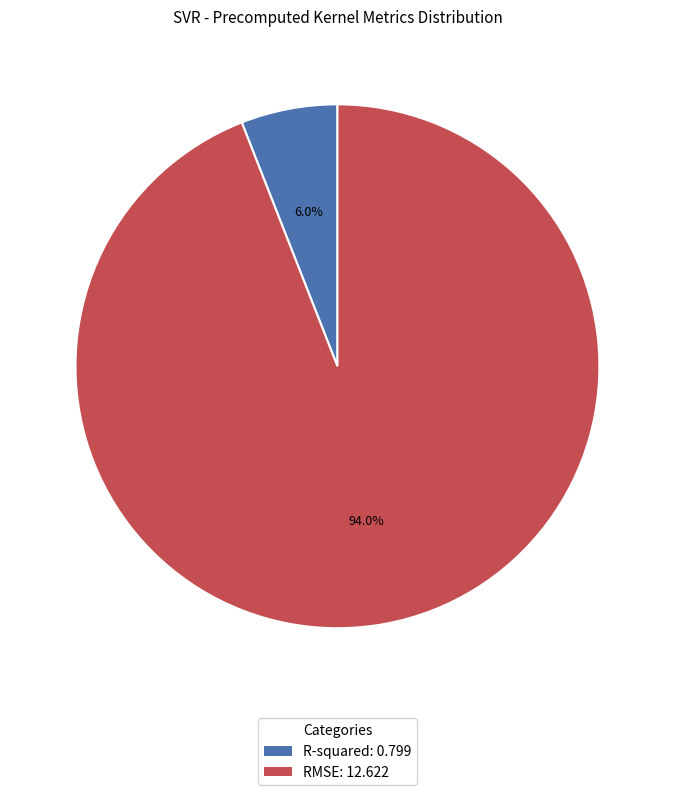

To the nearest percent, what is the difference between the RMSE and R-squared slice percentages?

88%